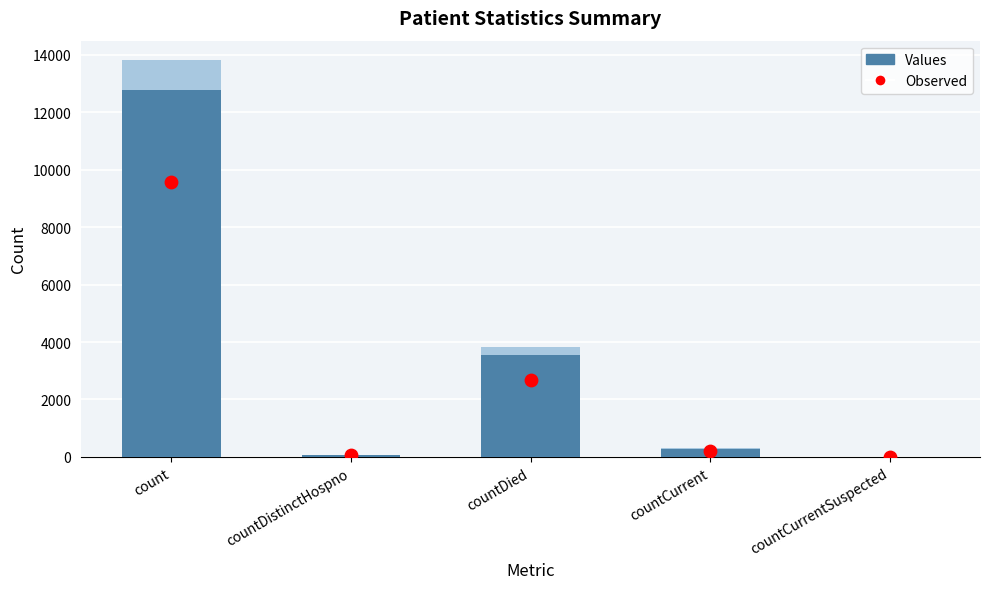

What is the change in value from count to countDistinctHospno?

-12711